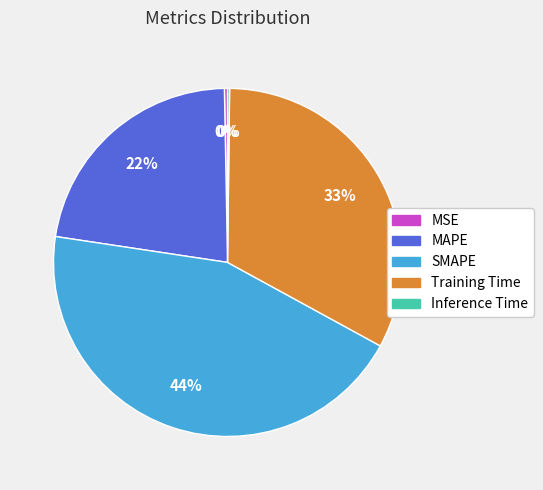

Does any single category account for the majority?

No